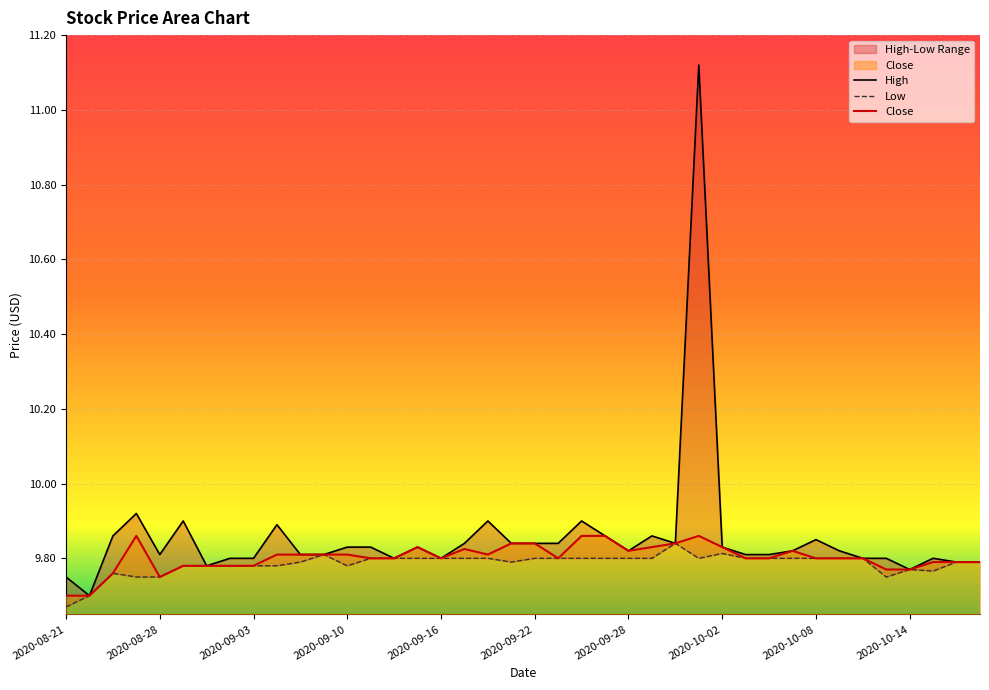

Between 2020-10-13 and 2020-09-28, which is larger?

2020-09-28